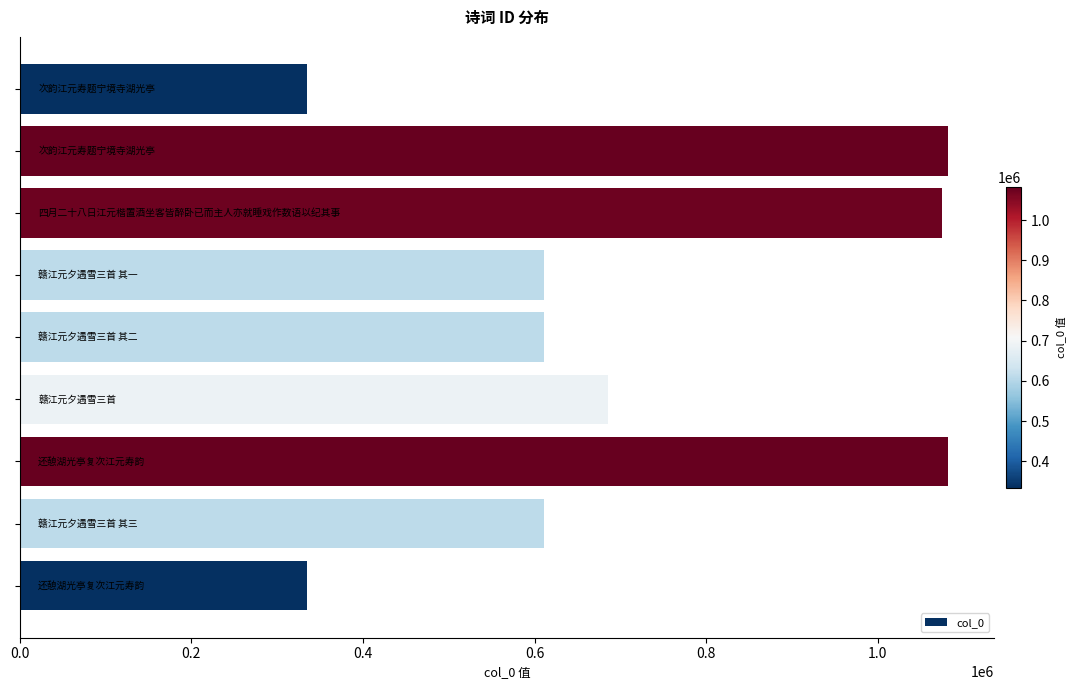

What is the maximum value shown in the chart?

1081825